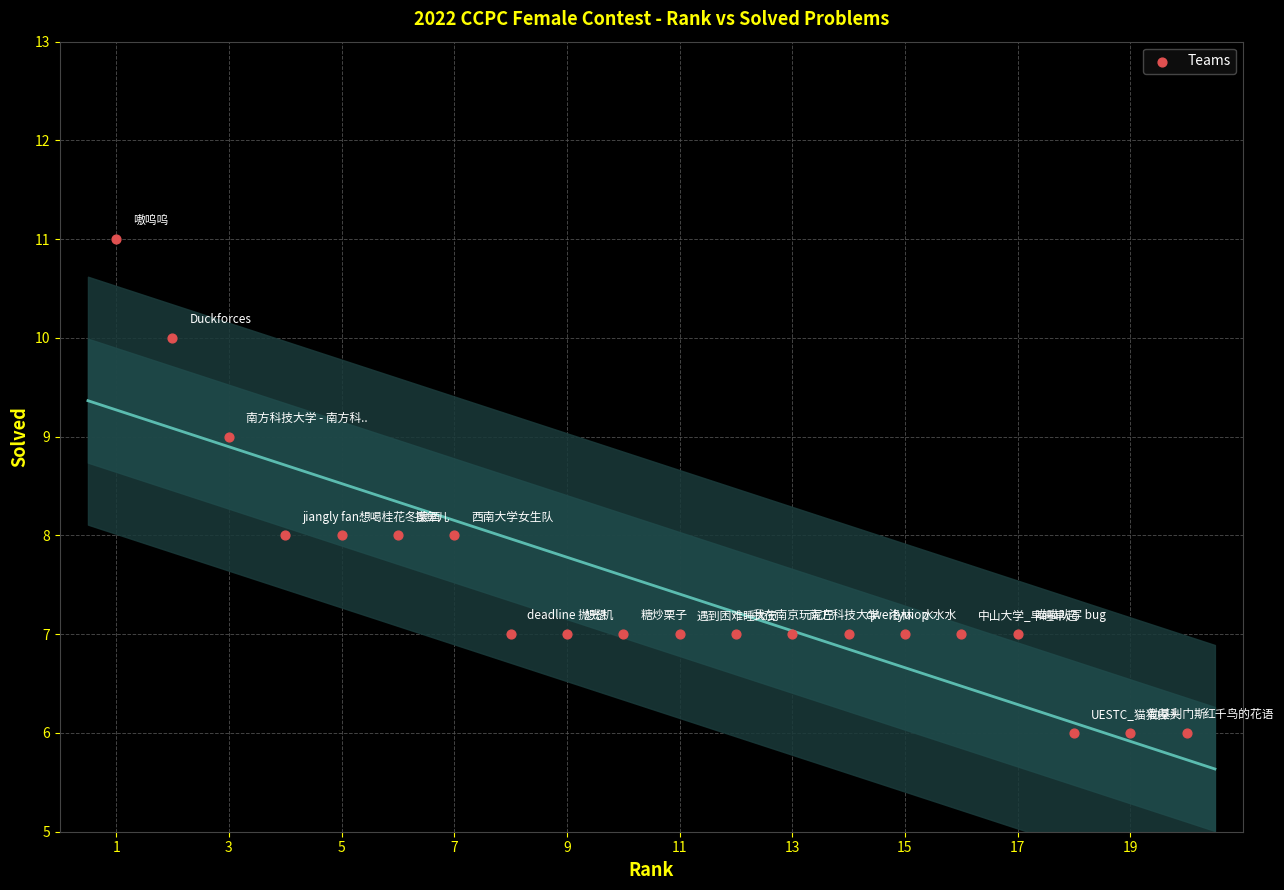

What is the range of X values (max minus min)?

19